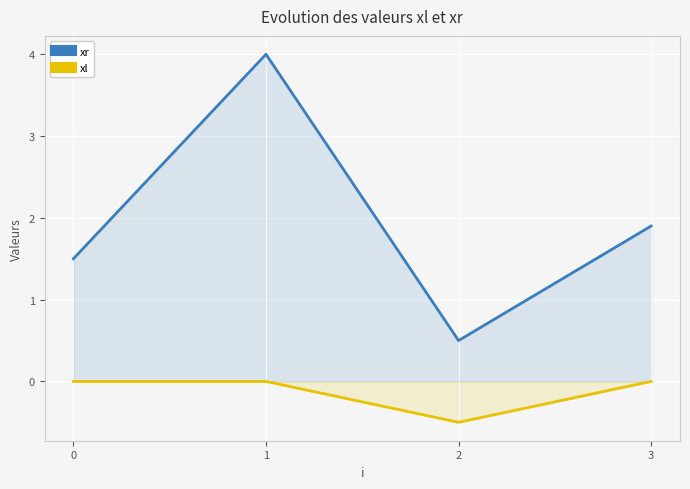

Is the value of xl at 0 greater than the value of xr at 2?

No